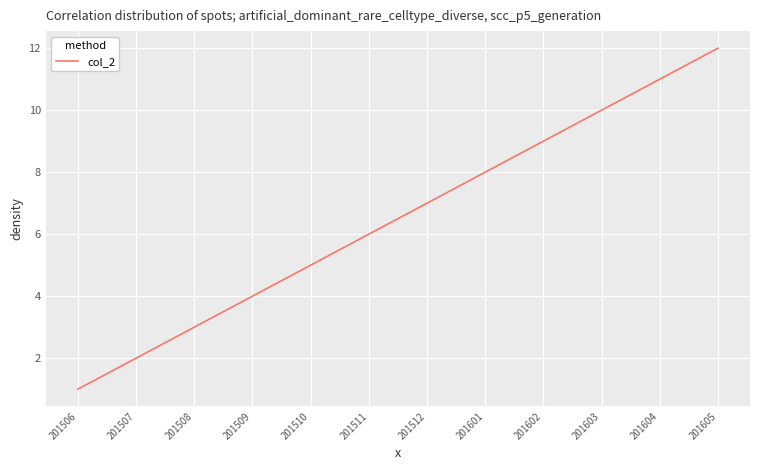

At which label is the value closest to 6?

201511